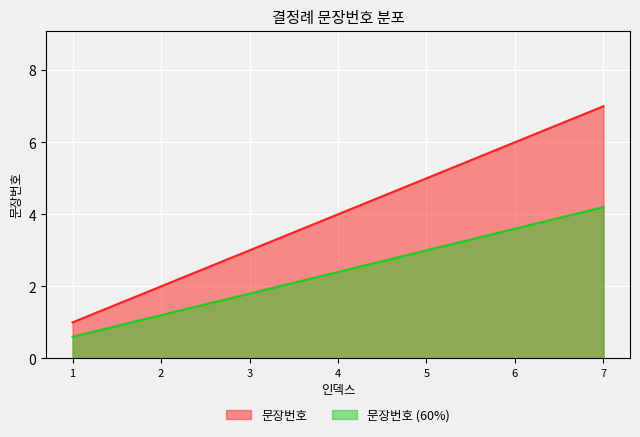

The chart shows a value of 3 at 6. True or false?

False